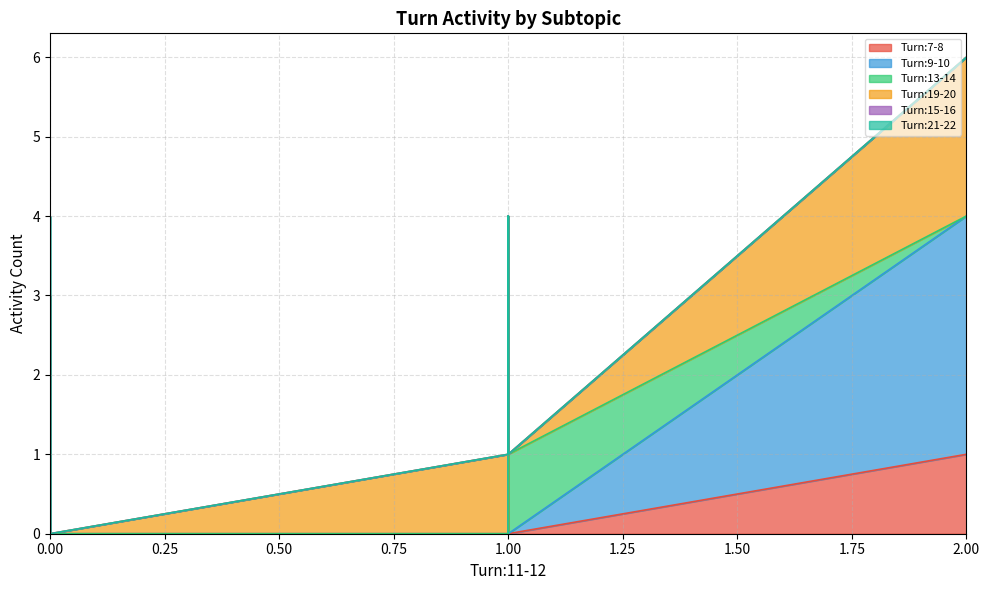

True or false: Turn:13-14 and Turn:7-8 intersect in this chart.

True